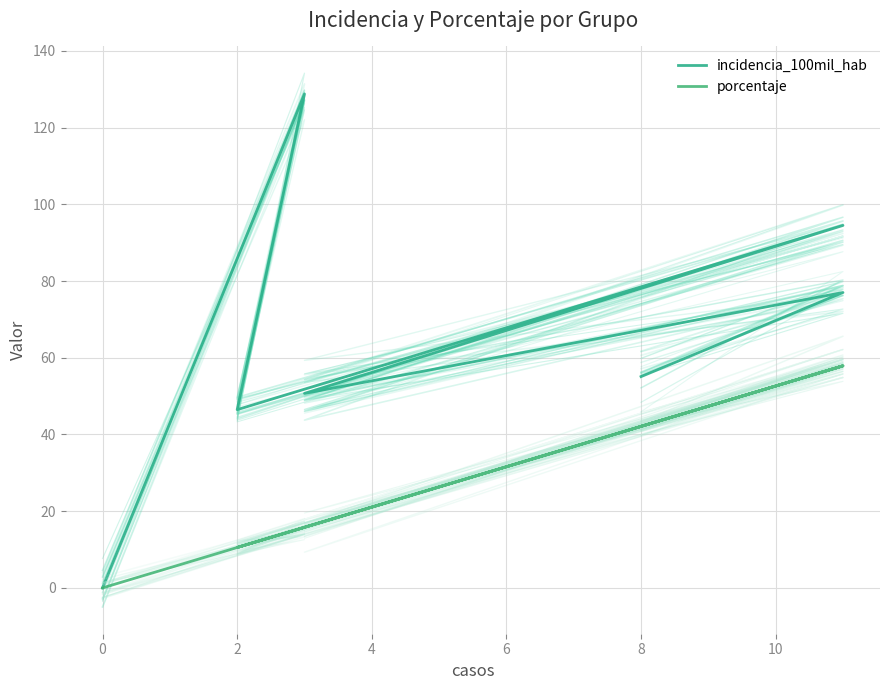

Reading left to right, what are all the values shown in this chart?

incidencia_100mil_hab: 0.0	128.8	46.5	94.5	50.7	77.0	55.1
porcentaje: 0.0	15.8	10.5	57.9	15.8	57.9	42.1